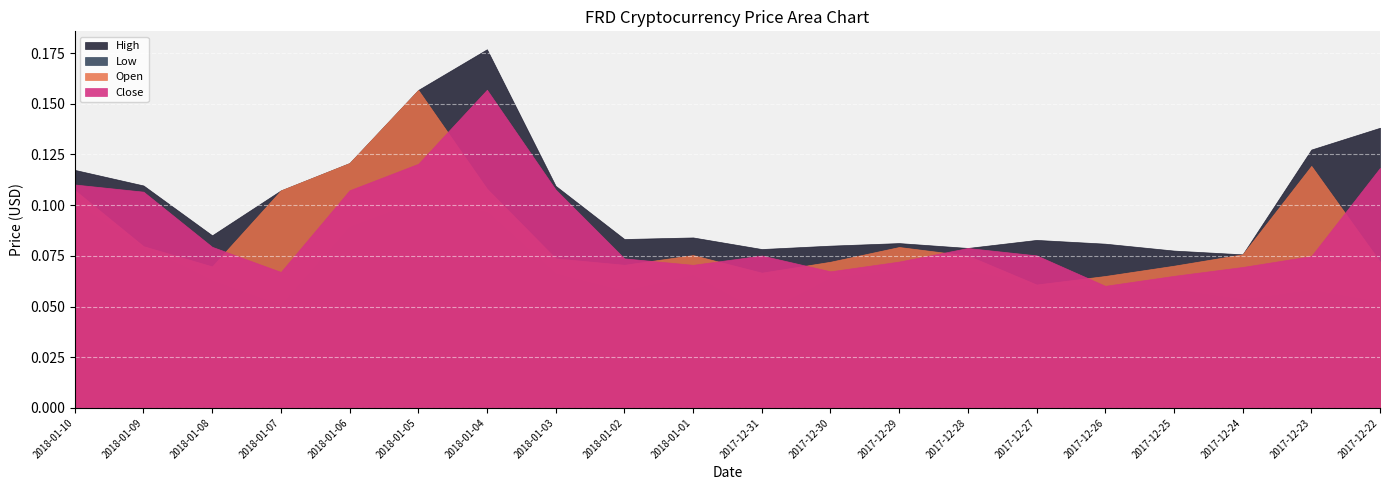

What are all the series names shown in the legend?

Open, High, Low, Close